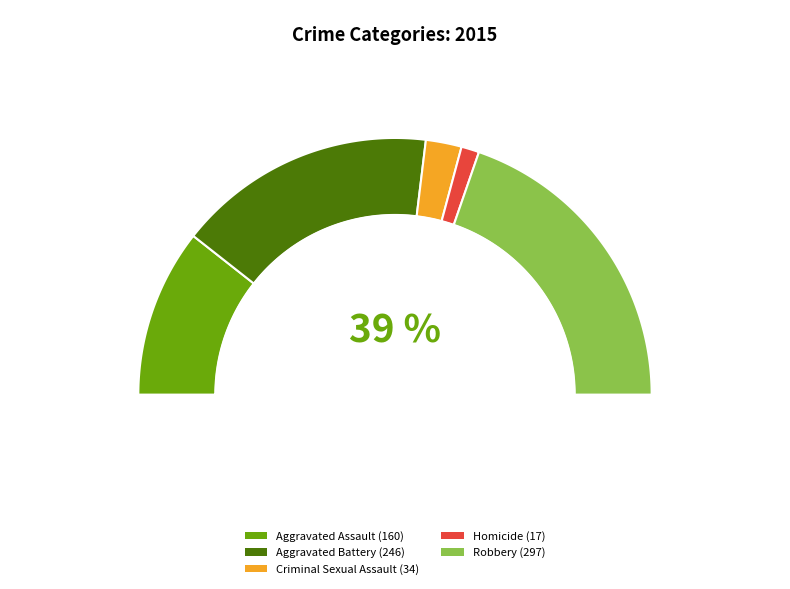

To the nearest percent, what is the difference between the Aggravated Battery and Criminal Sexual Assault slice percentages?

28%